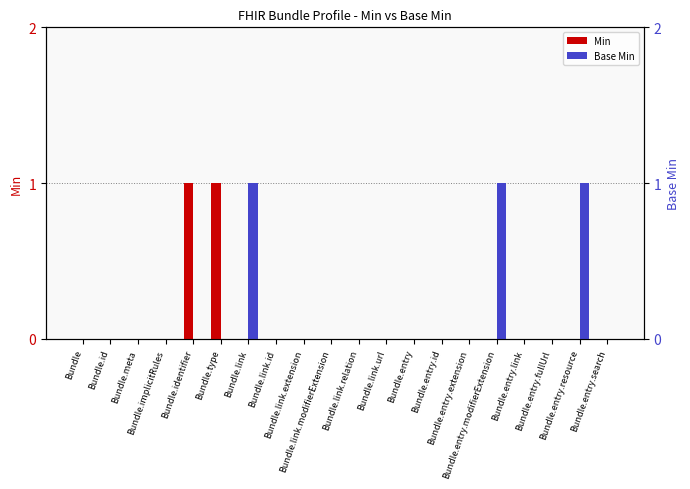

What are all the series names shown in the legend?

Min, Base Min